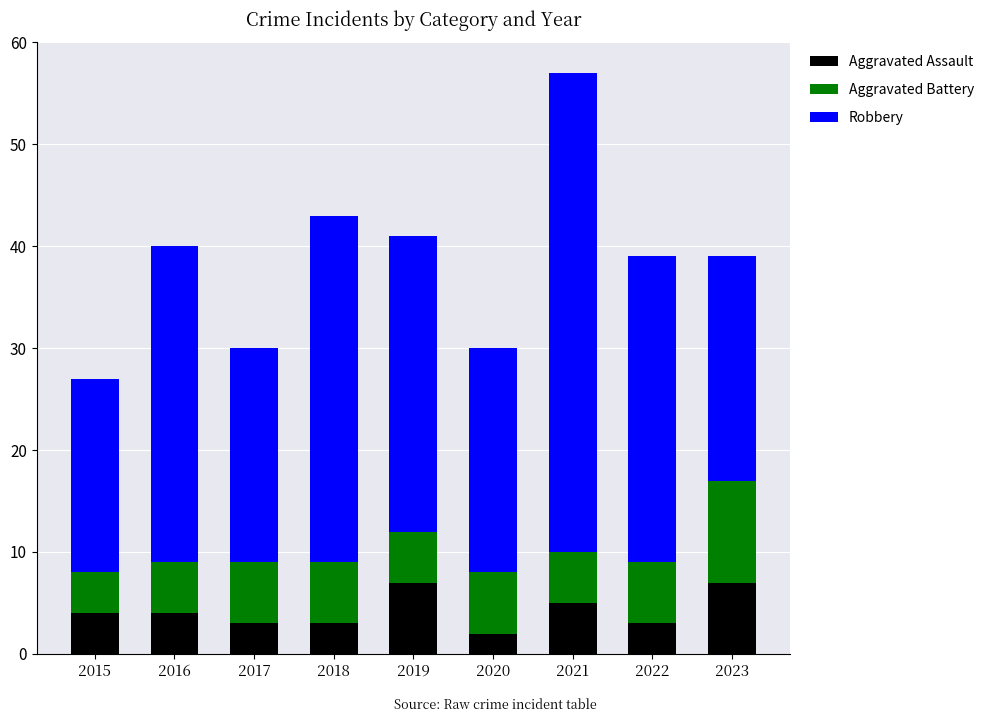

Is it true that Aggravated Assault equals 7 at 2023?

True